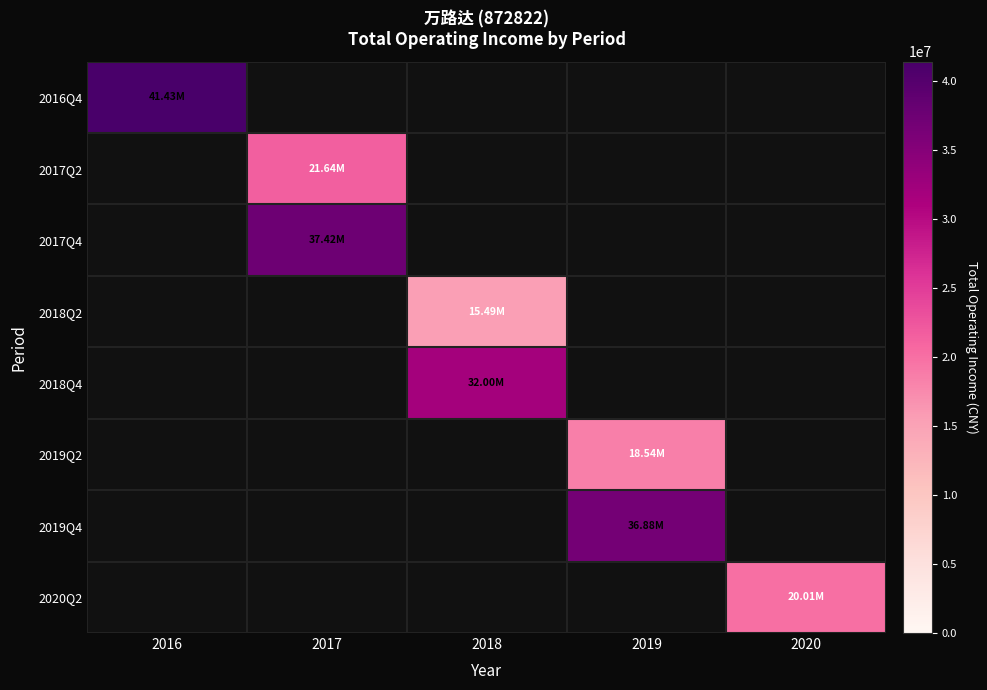

What is the smallest value displayed?

15489238.4